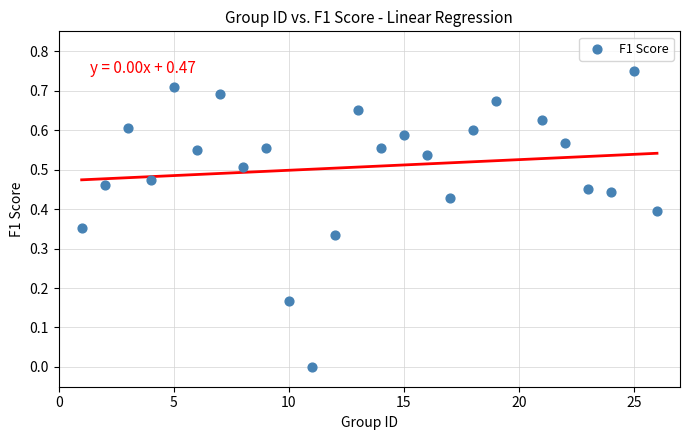

What is the range of X values (max minus min)?

25.0